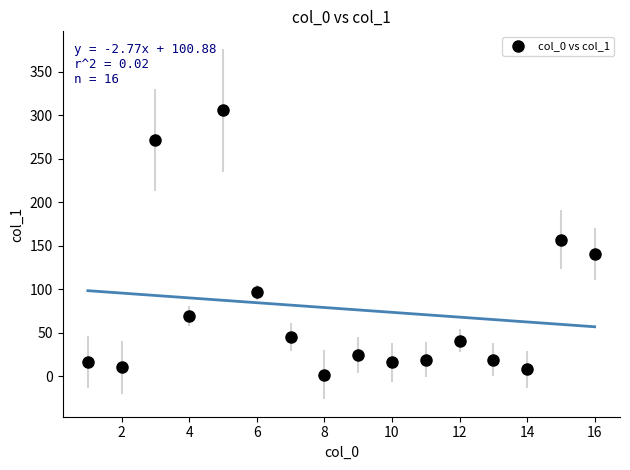

How many data points are displayed?

16